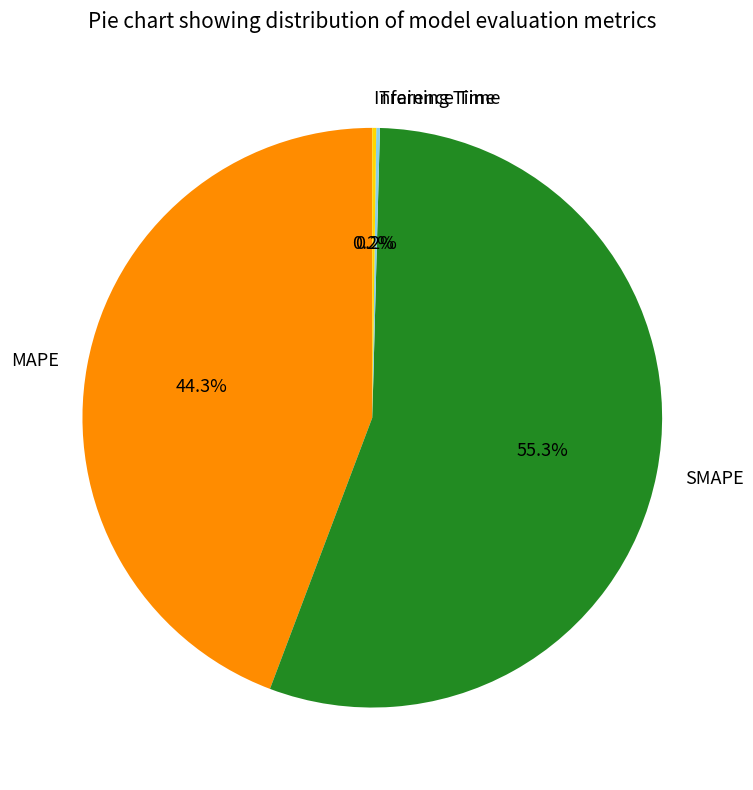

Do MAPE and SMAPE together represent more than half of the pie?

Yes